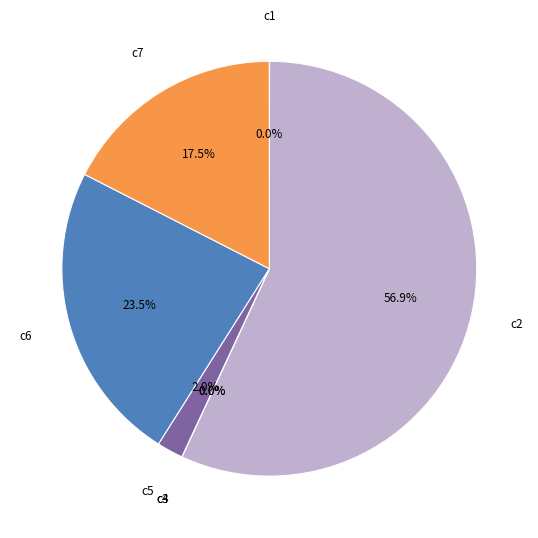

Does any single category account for the majority?

Yes